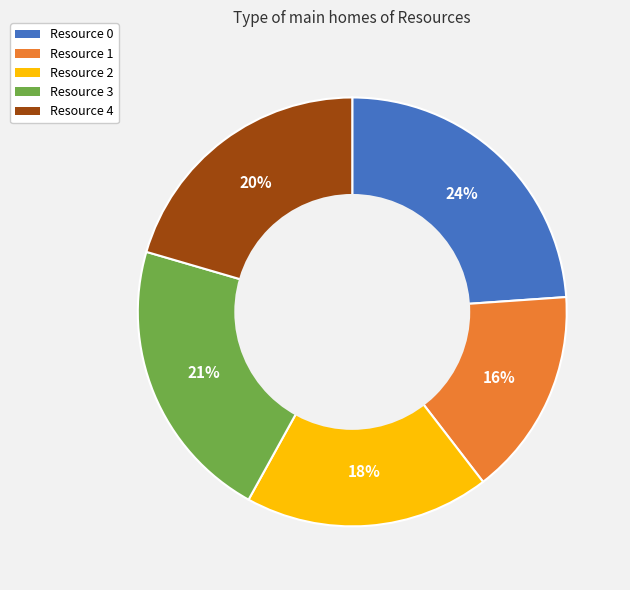

Between Resource 4 and Resource 3, which is larger?

Resource 3